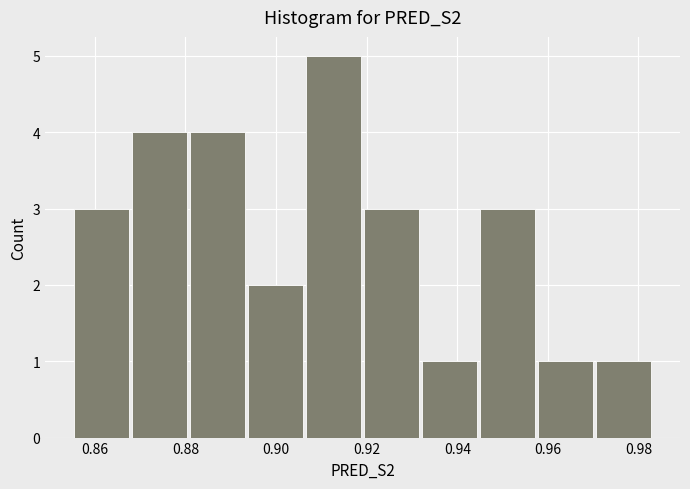

How tall is the bar that spans 0.946 to 0.958 on the x-axis? Neither the bar edges nor the heights are printed on the chart, so give them approximately, as read against the axes.

3